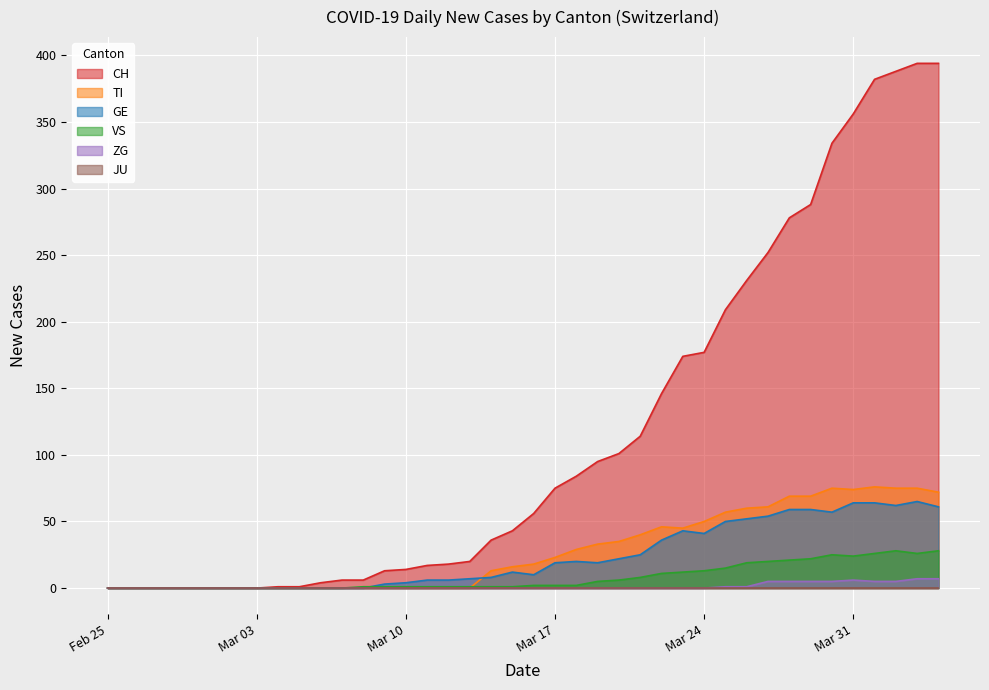

Which series has the widest spread of values?

CH